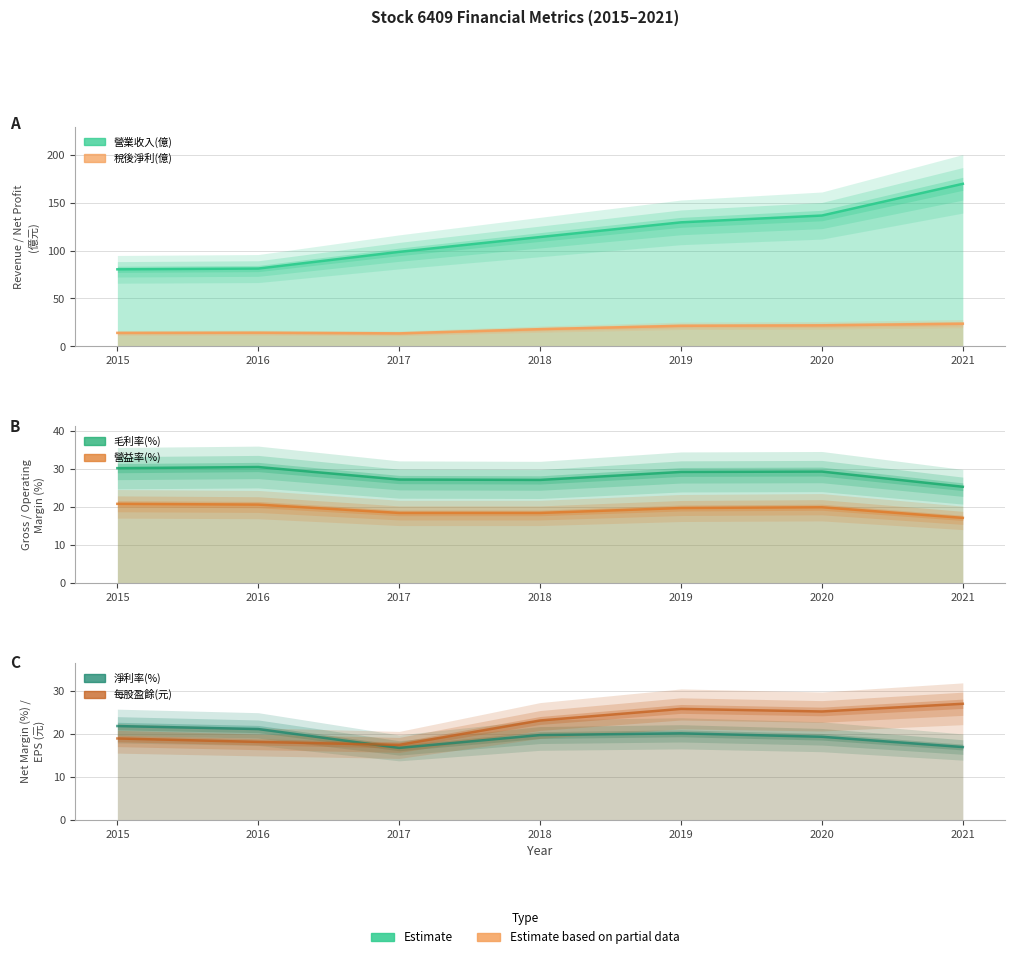

Between 2019 and 2020, which series saw the biggest shift?

營業收入(億)